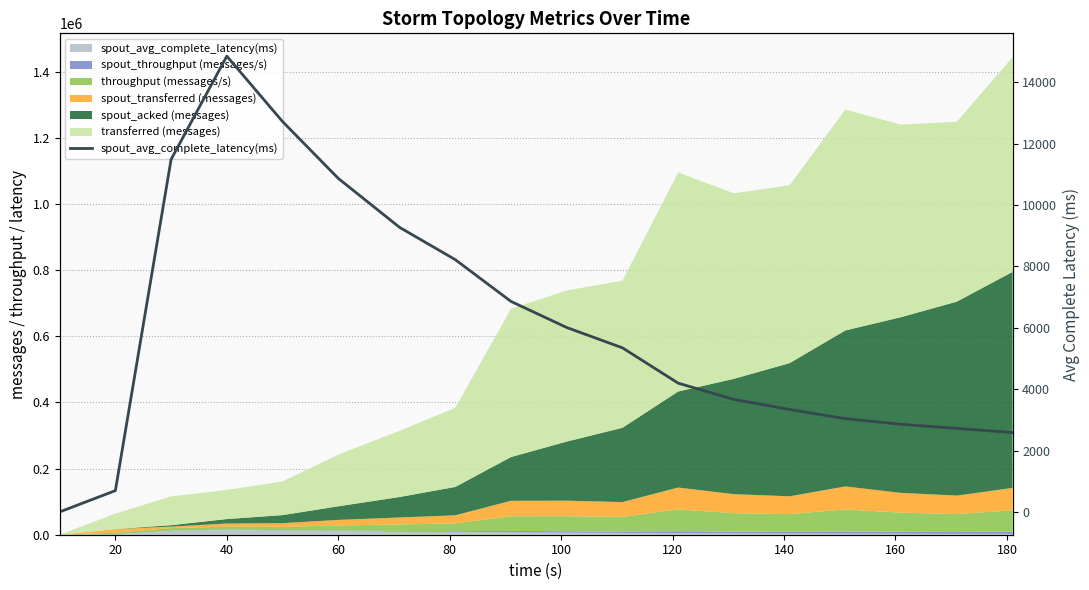

True or false: the data has more than 2 interior local peaks.

False